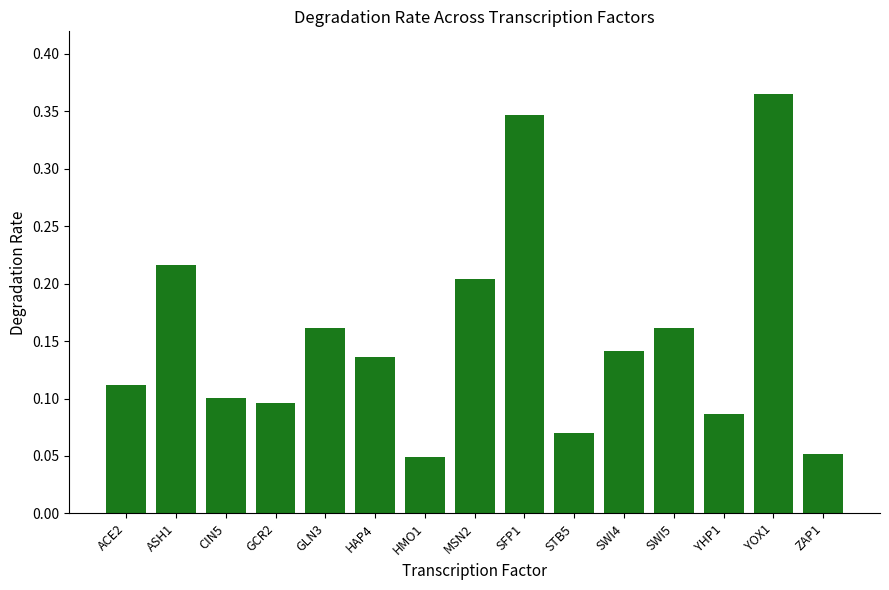

What position from the right is CIN5?

13